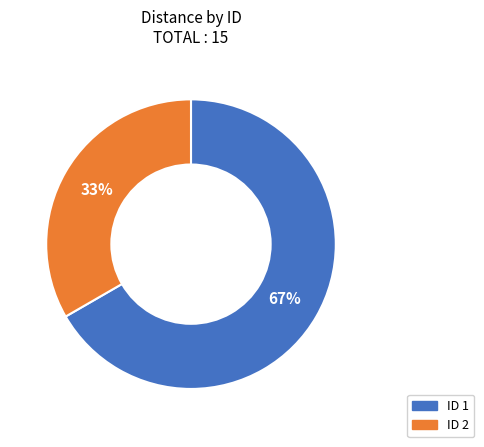

Does any single category account for the majority?

Yes